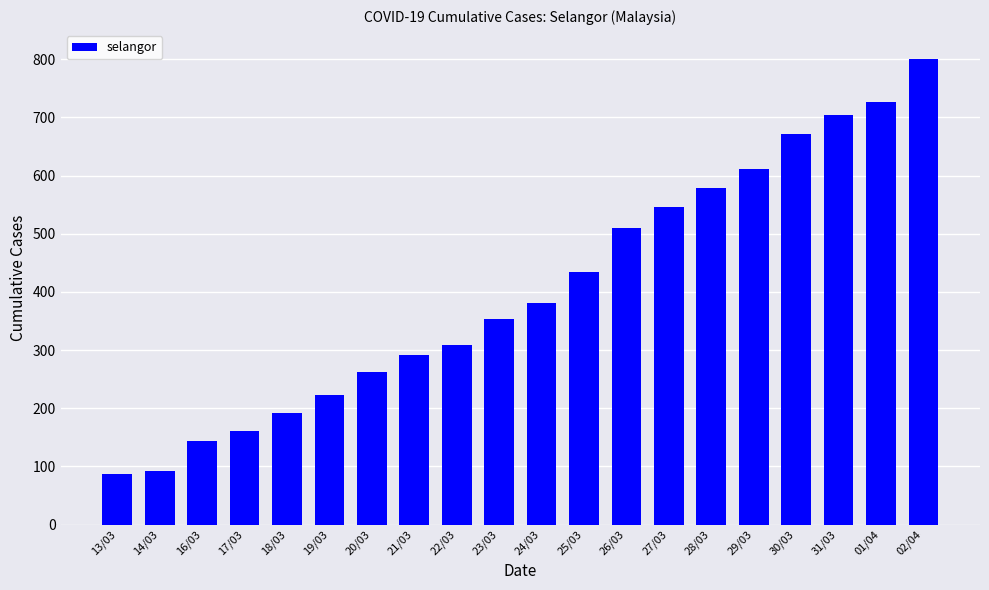

What is the change in value from 17/03 to 28/03?

+418